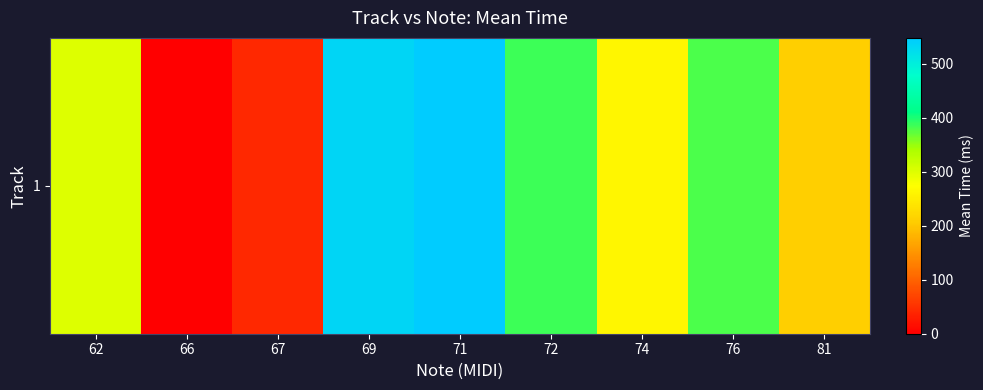

Rank the categories by value from lowest to highest.

66, 67, 81, 74, 62, 76, 72, 69, 71